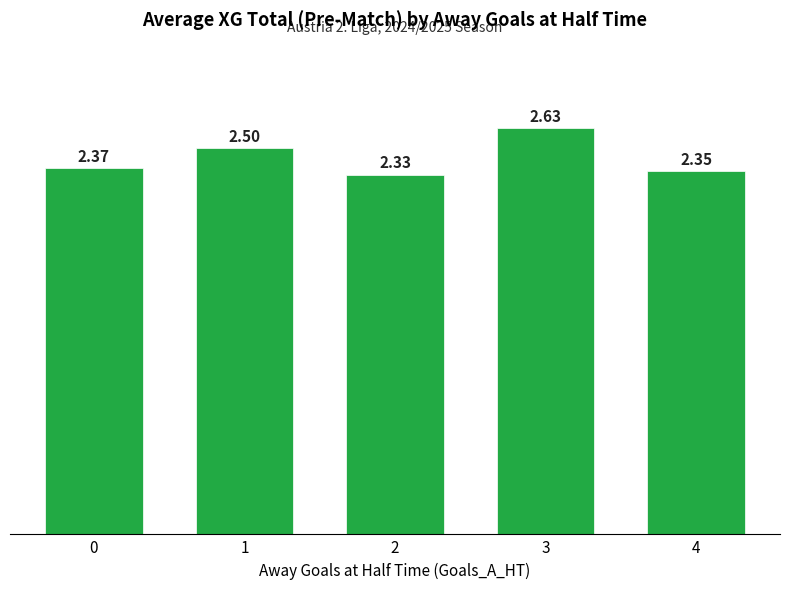

True or false: the data shows 1.6 at 0.

False